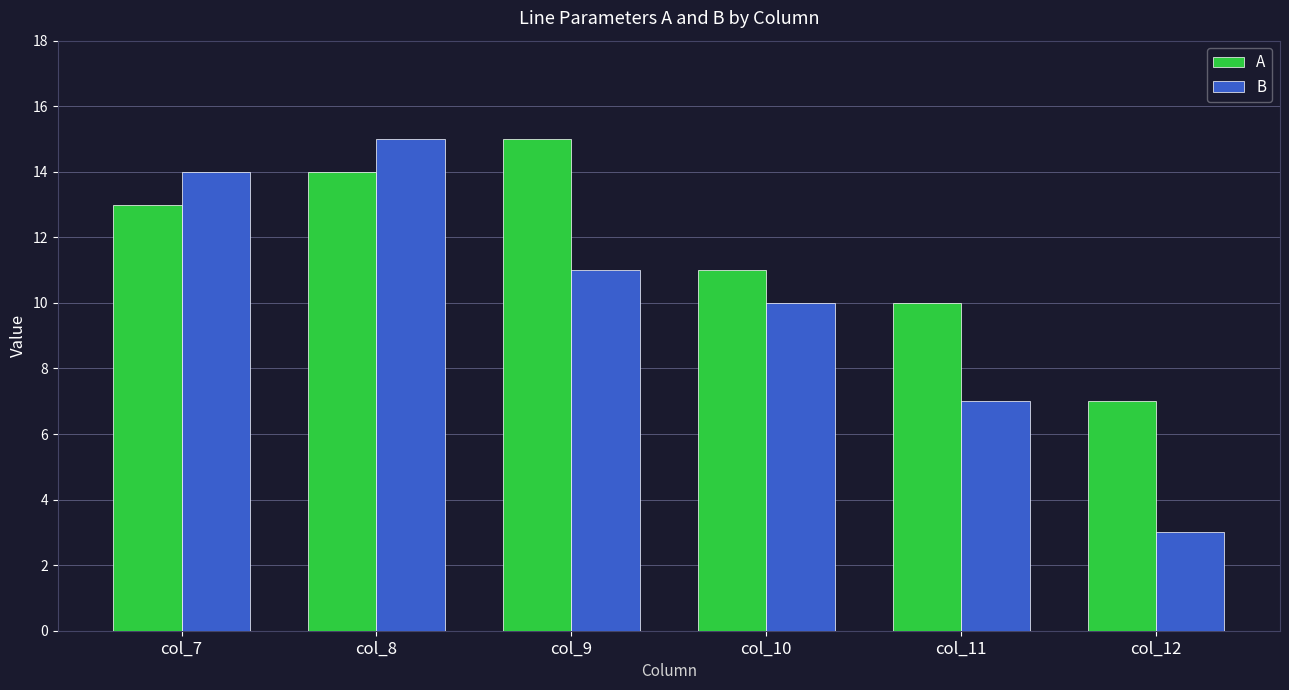

What is the lowest value of the B series?

3